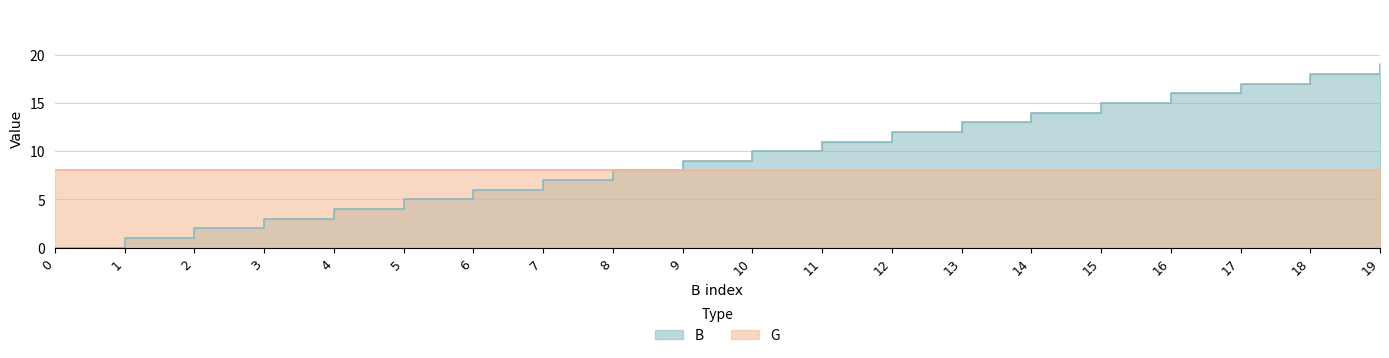

List the labels in order of value, smallest first.

0, 1, 2, 3, 4, 5, 6, 7, 8, 9, 10, 11, 12, 13, 14, 15, 16, 17, 18, 19